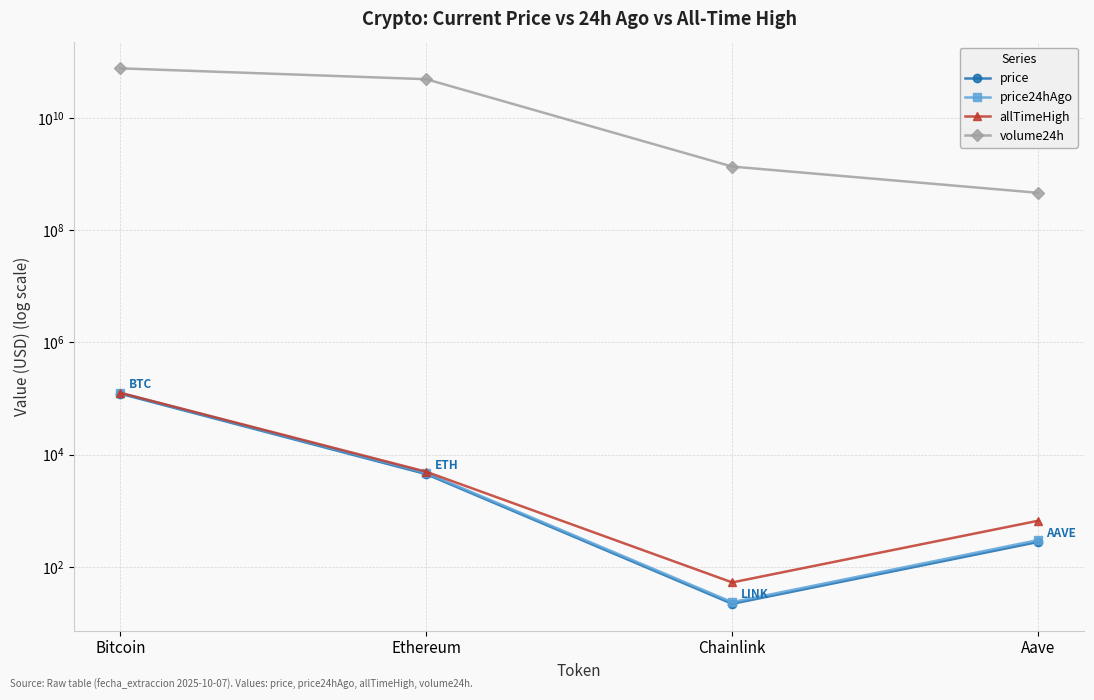

Reading right to left, extract all data points from this chart.

price: Aave=277.1	Chainlink=21.9	Ethereum=4479.8	Bitcoin=121504.0
price24hAgo: Aave=299.6	Chainlink=23.4	Ethereum=4706.1	Bitcoin=125477.0
allTimeHigh: Aave=661.7	Chainlink=52.7	Ethereum=4946.1	Bitcoin=126080.0
volume24h: Aave=461977625.0	Chainlink=1356455453.0	Ethereum=48882669947.0	Bitcoin=76356969757.0